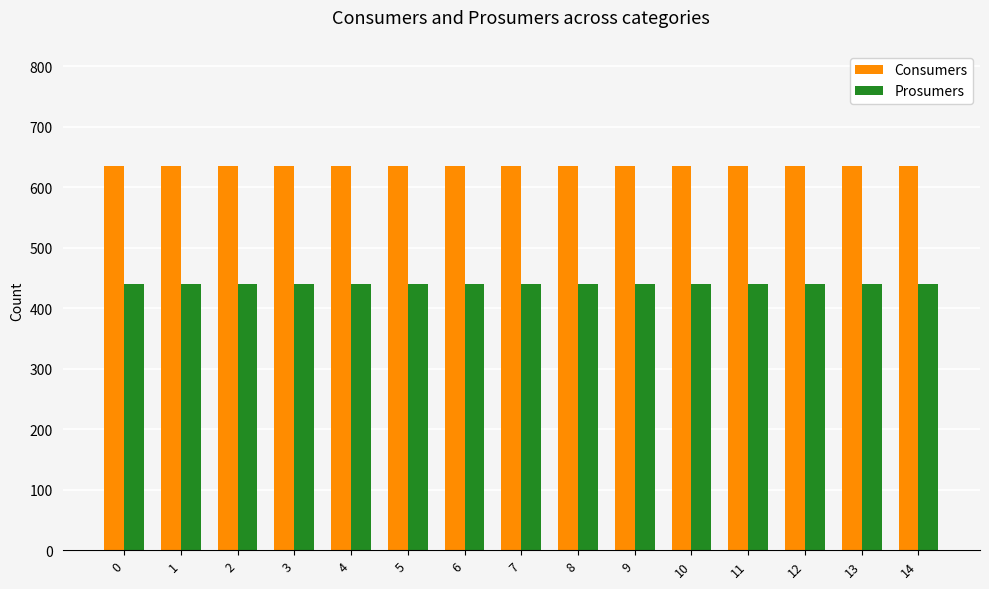

The value of Consumers at 3 is 635. True or false?

True